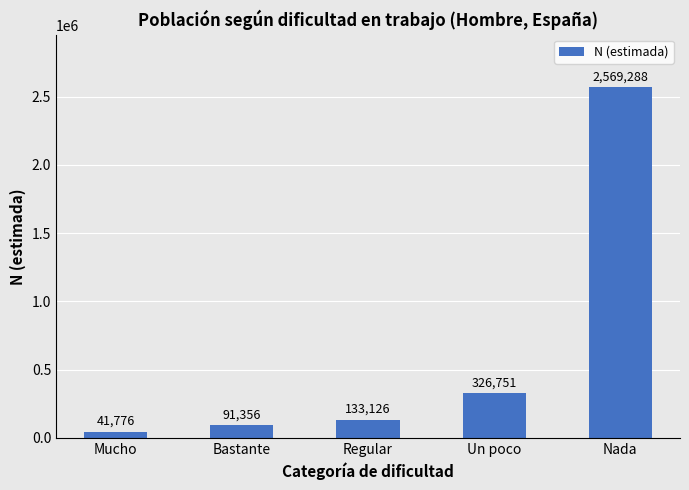

Is it true that the value at Mucho is 41776?

True